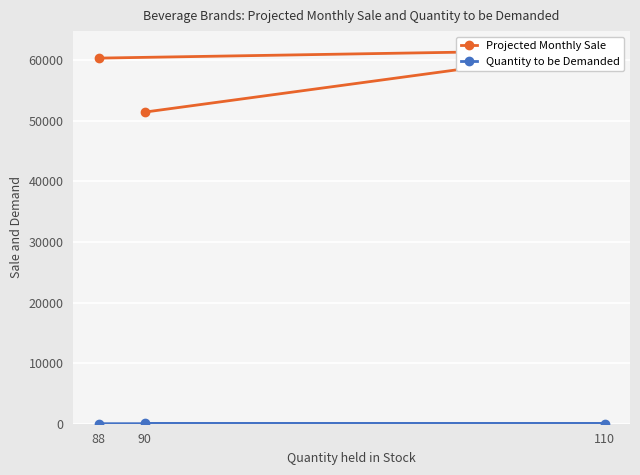

Rank the categories by Quantity to be Demanded value from highest to lowest.

90, 110, 88